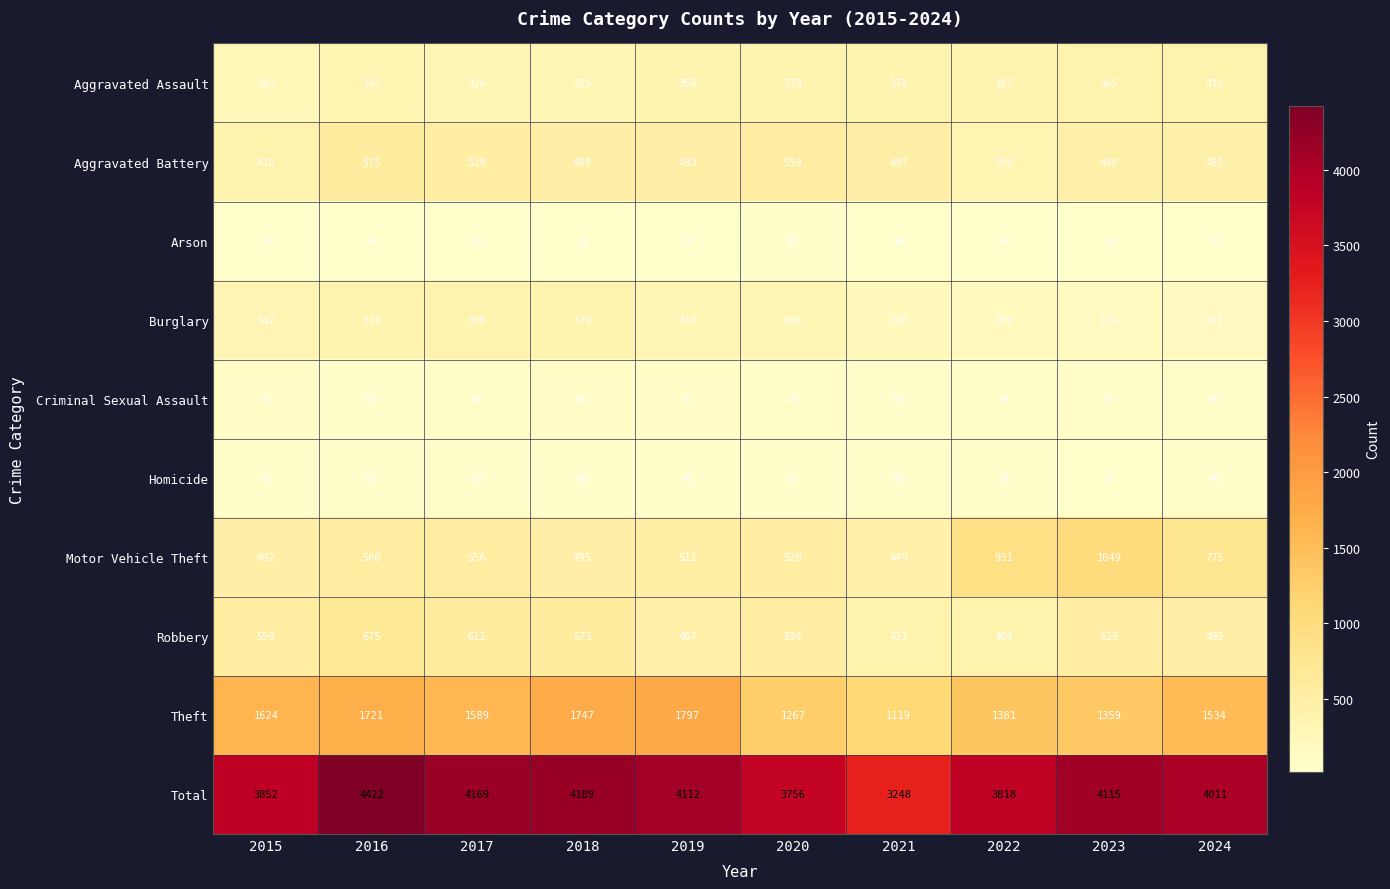

List the series in order of their peak value, highest first.

Total, Theft, Motor Vehicle Theft, Robbery, Aggravated Battery, Aggravated Assault, Burglary, Criminal Sexual Assault, Homicide, Arson